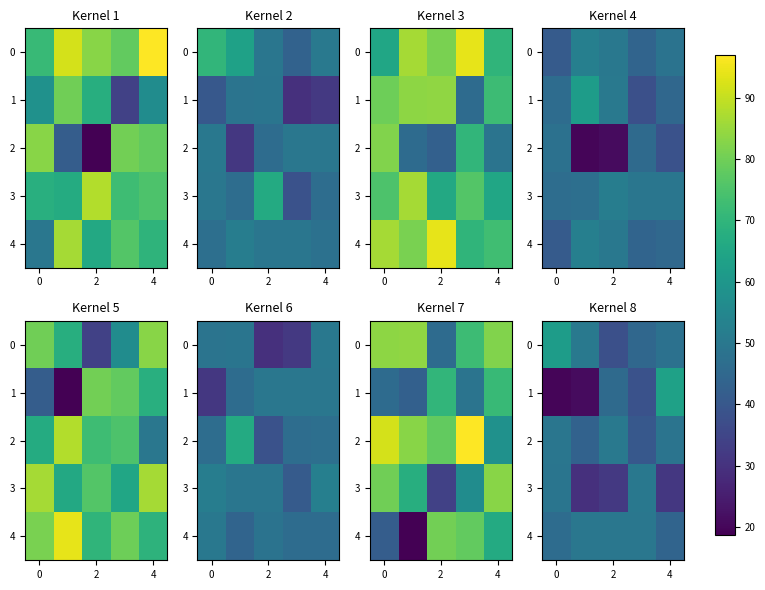

At how many categories does at least one series exceed 37?

5